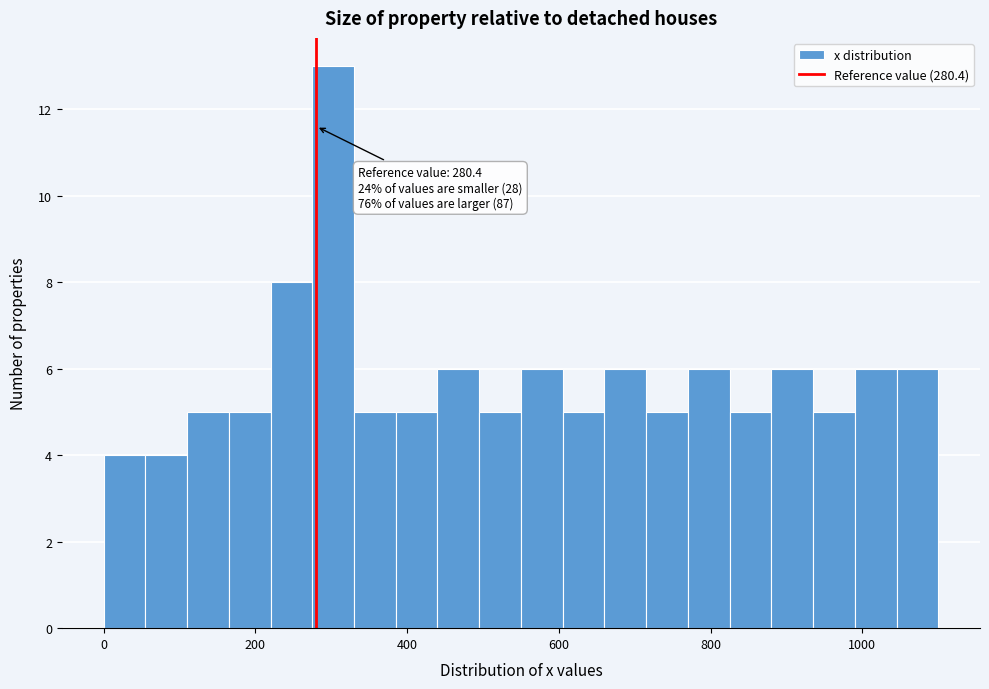

Around what value on the x-axis is the tallest bar? Give the approximate position of its centre, as read against the axis.

300